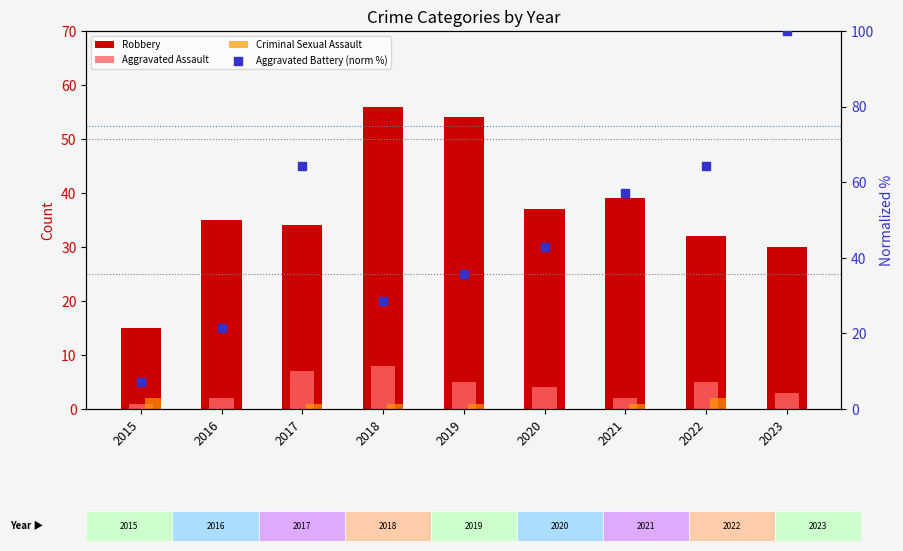

What are all the series names shown in the legend?

Robbery, Aggravated Assault, Criminal Sexual Assault, Aggravated Battery (norm %)